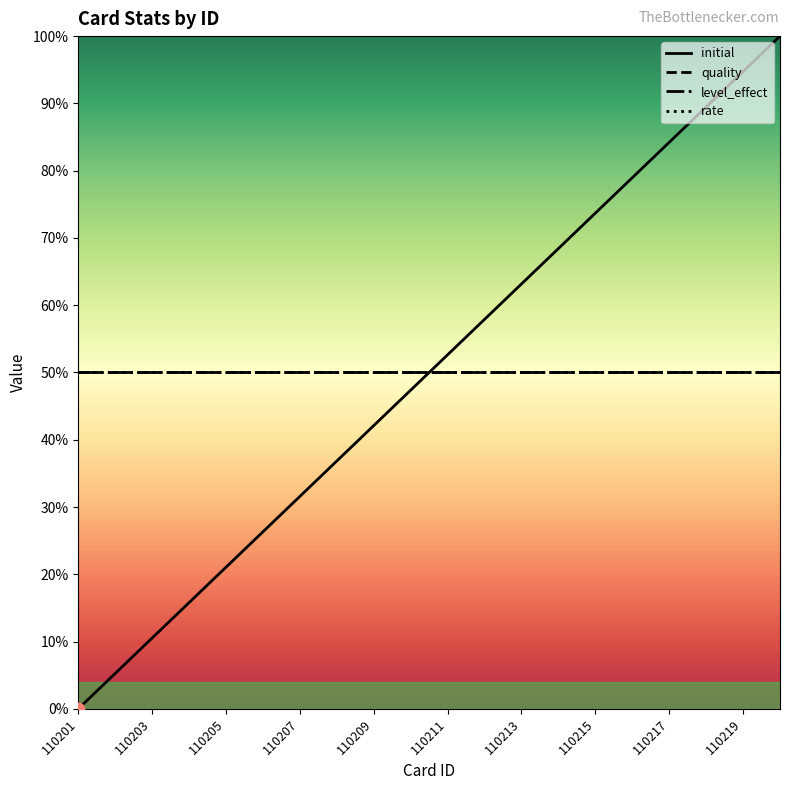

What are all the series names shown in the legend?

initial, quality, level_effect, rate